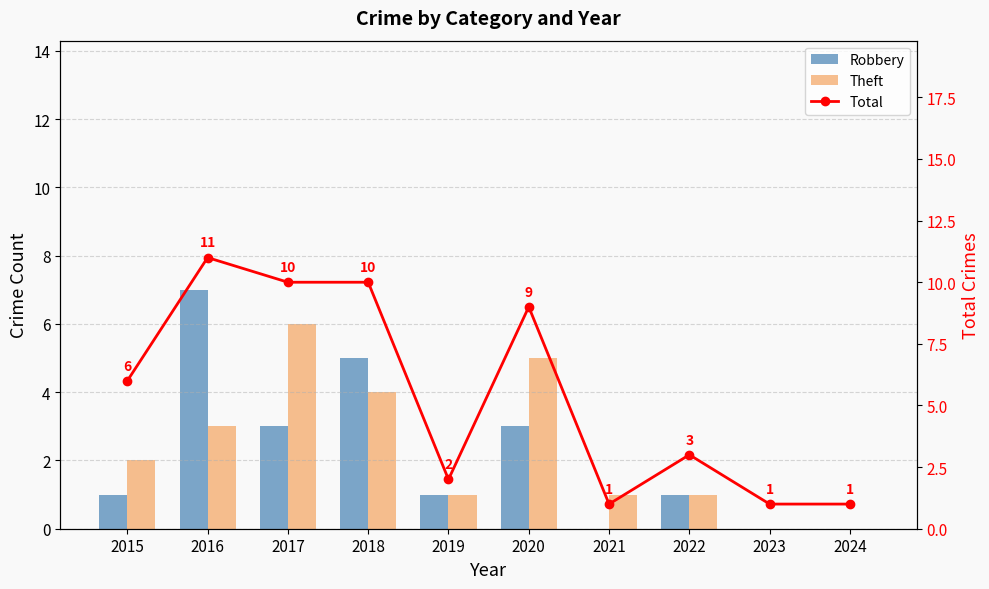

At how many categories does at least one series exceed 3?

5